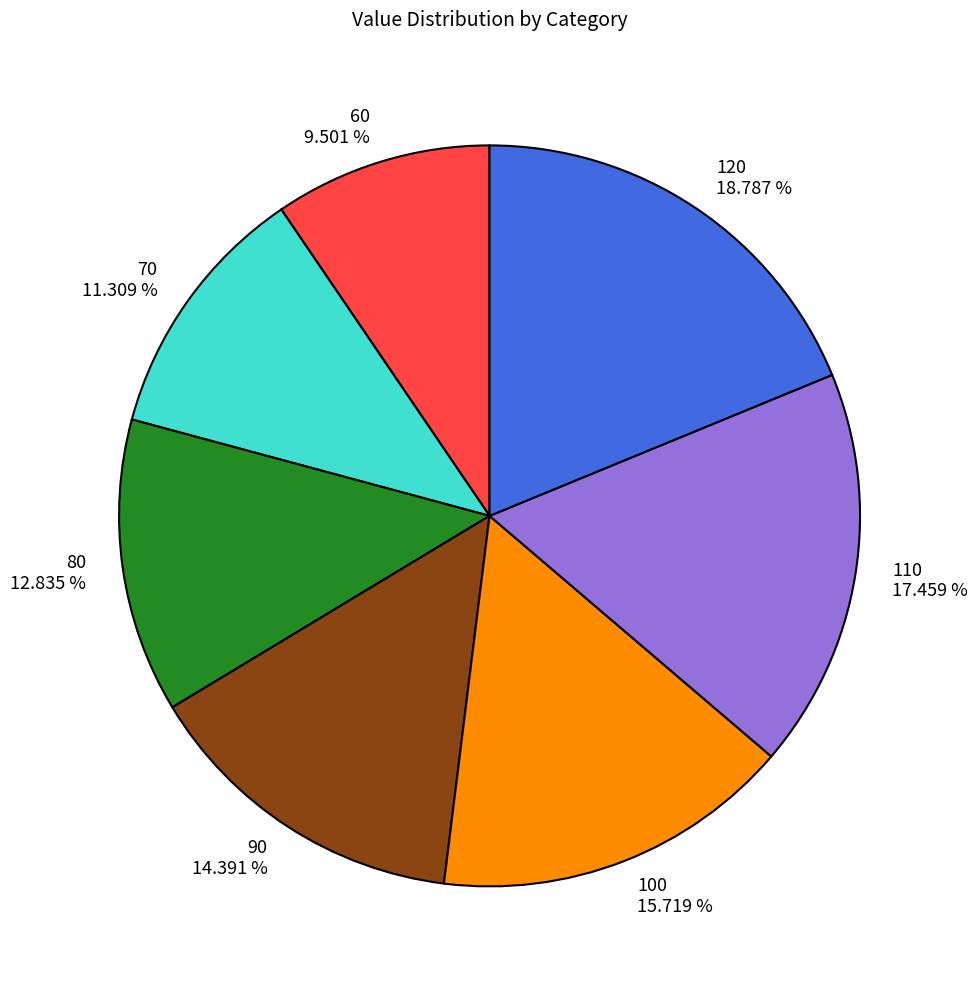

Which category has the biggest portion of the pie?

120